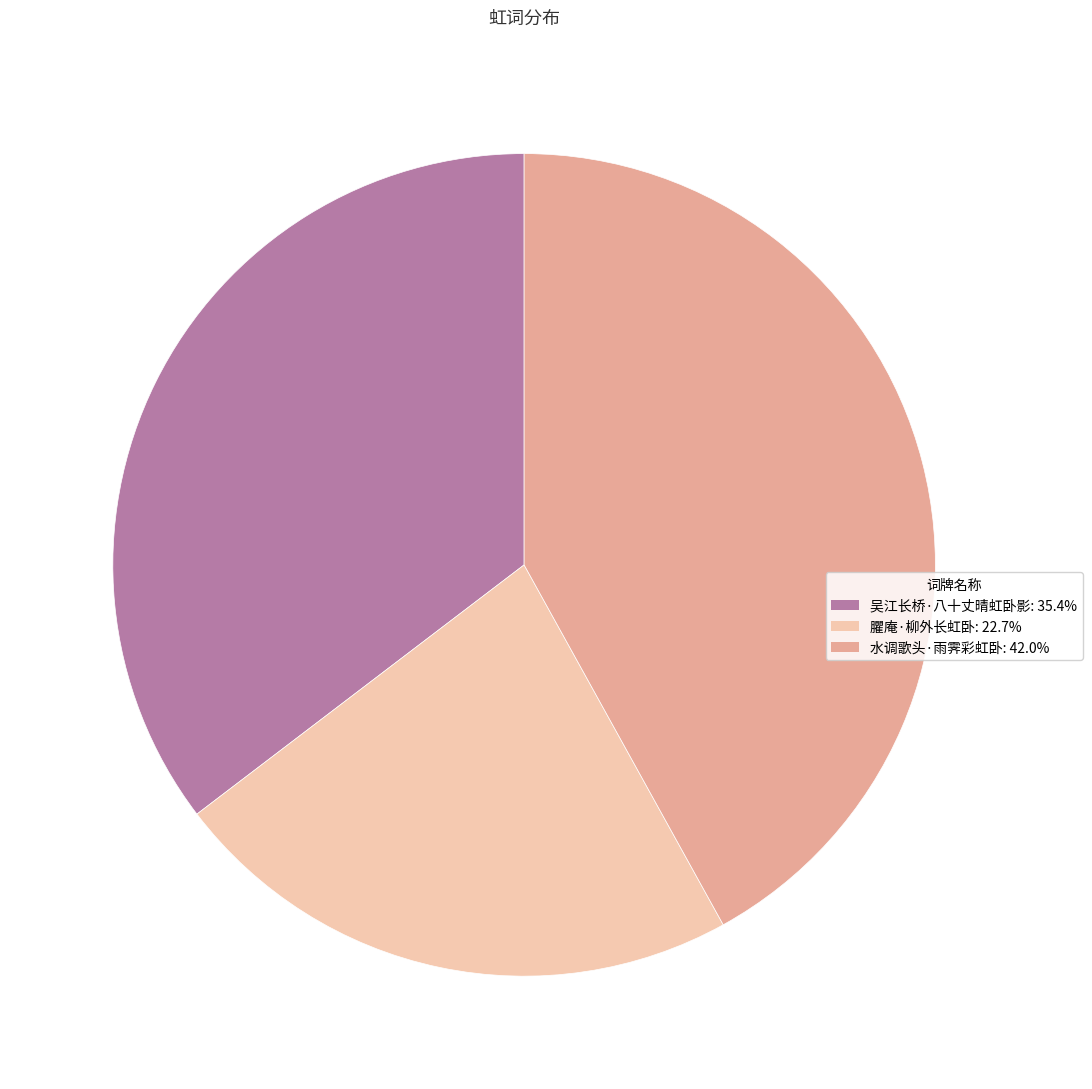

Which slice is the smallest?

臞庵·柳外长虹卧